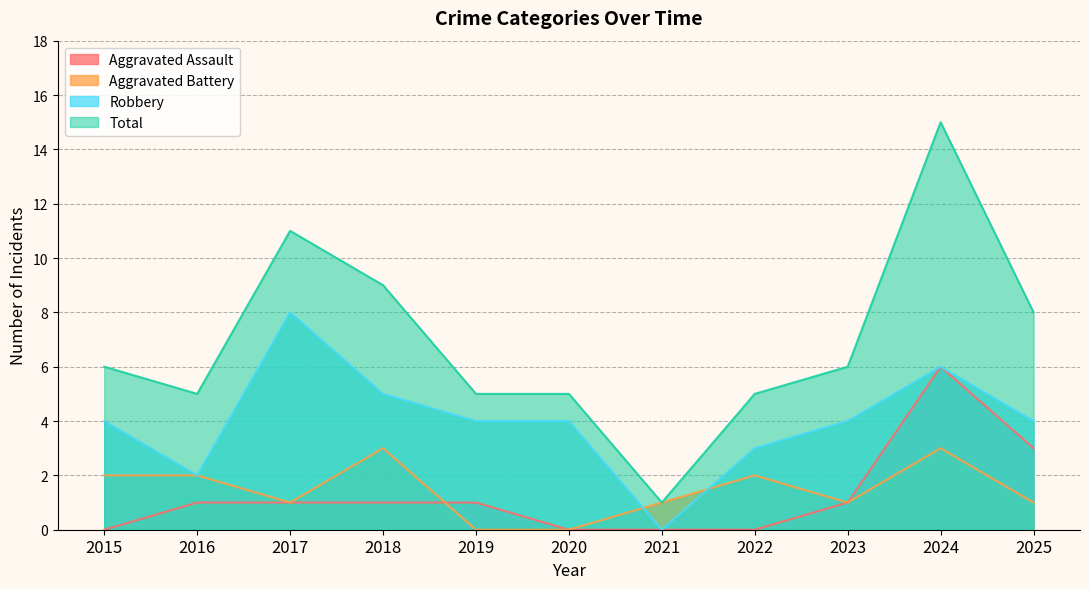

How many values in the Total series exceed 6?

4